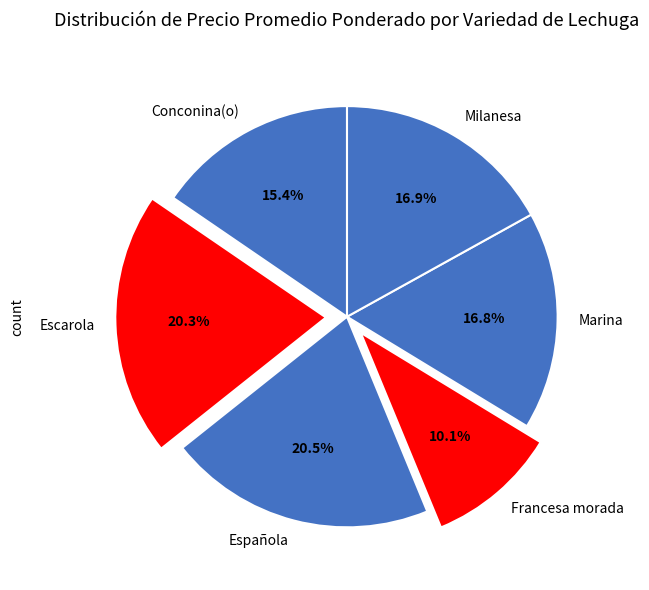

Which has a higher value, Francesa morada or Marina?

Marina